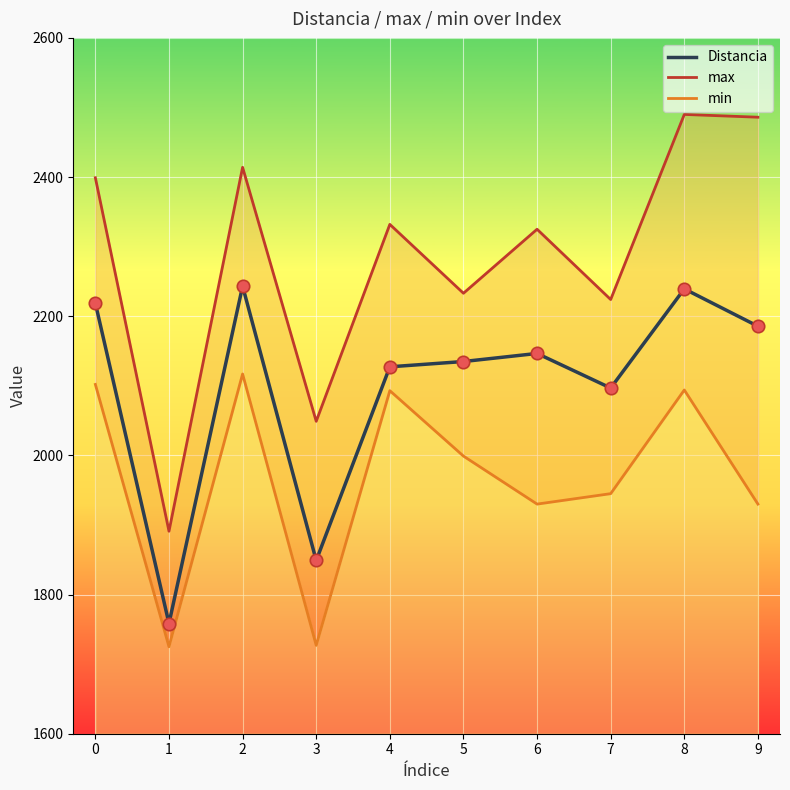

What are all the series names shown in the legend?

Distancia, max, min